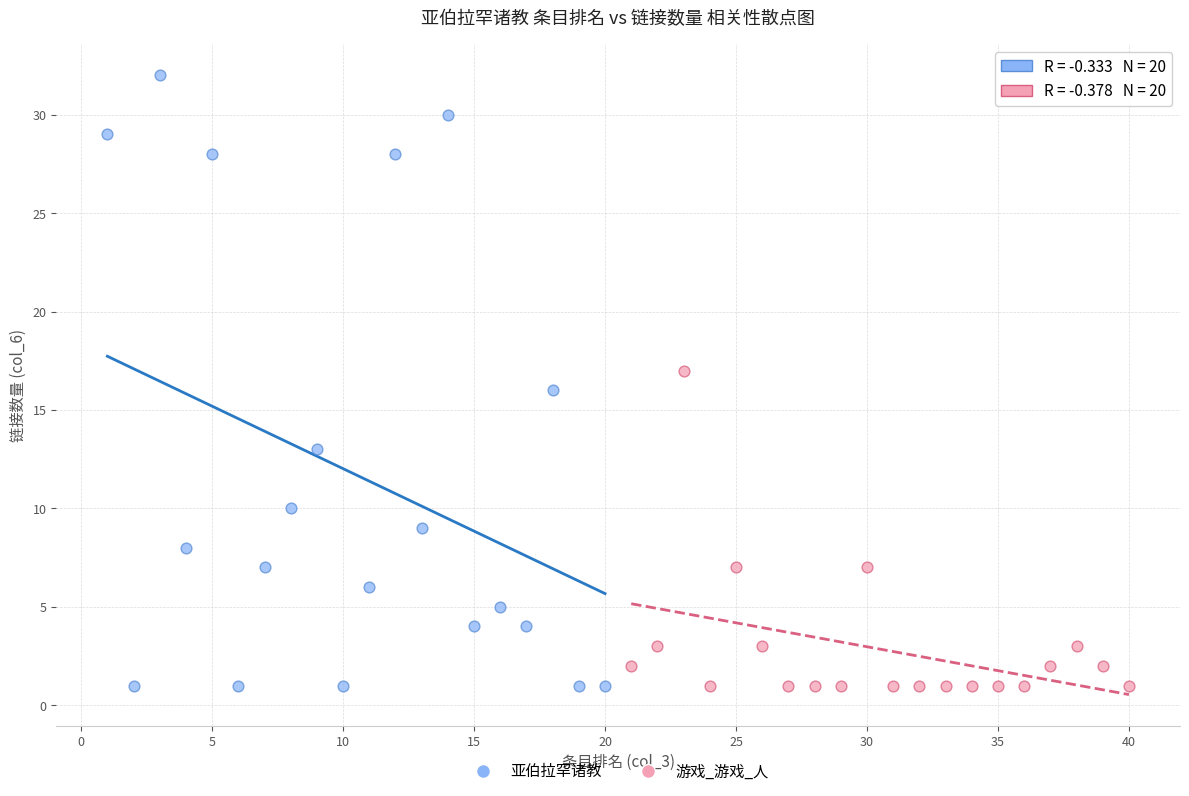

Which series contains the highest Y value?

亚伯拉罕诸教